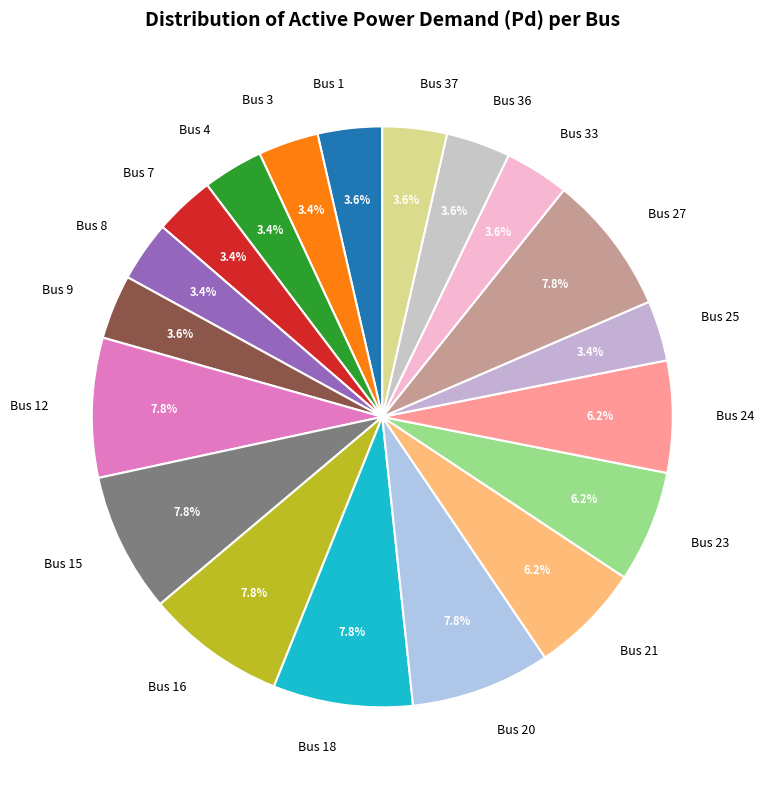

True or false: Bus 27 accounts for 8% of the total.

True